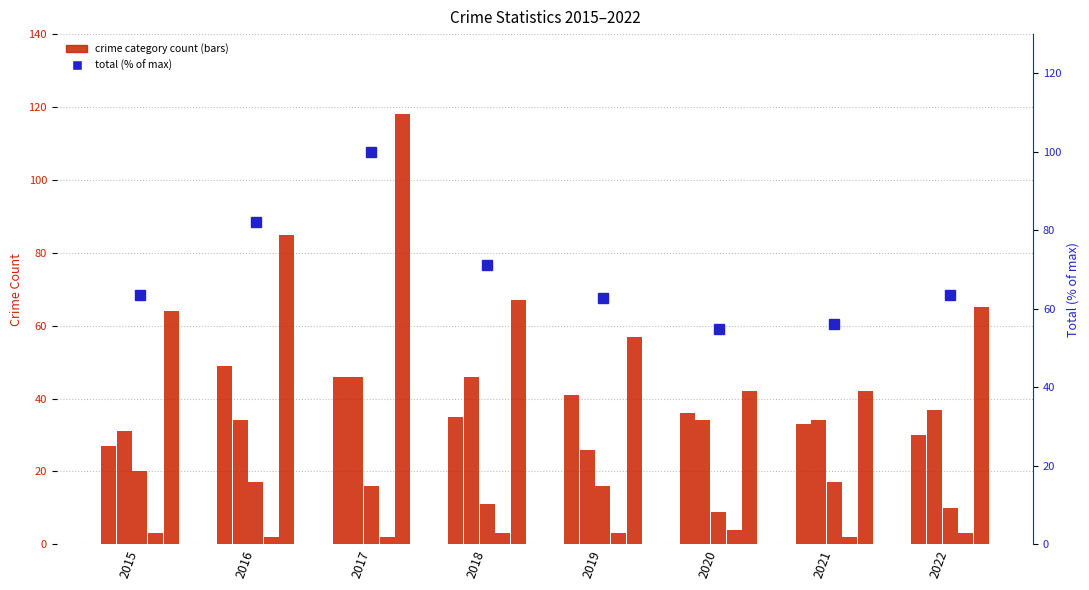

Reading left to right, list all the values displayed in this chart.

Aggravated Assault: 2015=27.0	2016=49.0	2017=46.0	2018=35.0	2019=41.0	2020=36.0	2021=33.0	2022=30.0
Aggravated Battery: 2015=31.0	2016=34.0	2017=46.0	2018=46.0	2019=26.0	2020=34.0	2021=34.0	2022=37.0
Criminal Sexual Assault: 2015=20.0	2016=17.0	2017=16.0	2018=11.0	2019=16.0	2020=9.0	2021=17.0	2022=10.0
Homicide: 2015=3.0	2016=2.0	2017=2.0	2018=3.0	2019=3.0	2020=4.0	2021=2.0	2022=3.0
Robbery: 2015=64.0	2016=85.0	2017=118.0	2018=67.0	2019=57.0	2020=42.0	2021=42.0	2022=65.0
total (% of max): 2015=63.6	2016=82.0	2017=100.0	2018=71.1	2019=62.7	2020=54.8	2021=56.1	2022=63.6